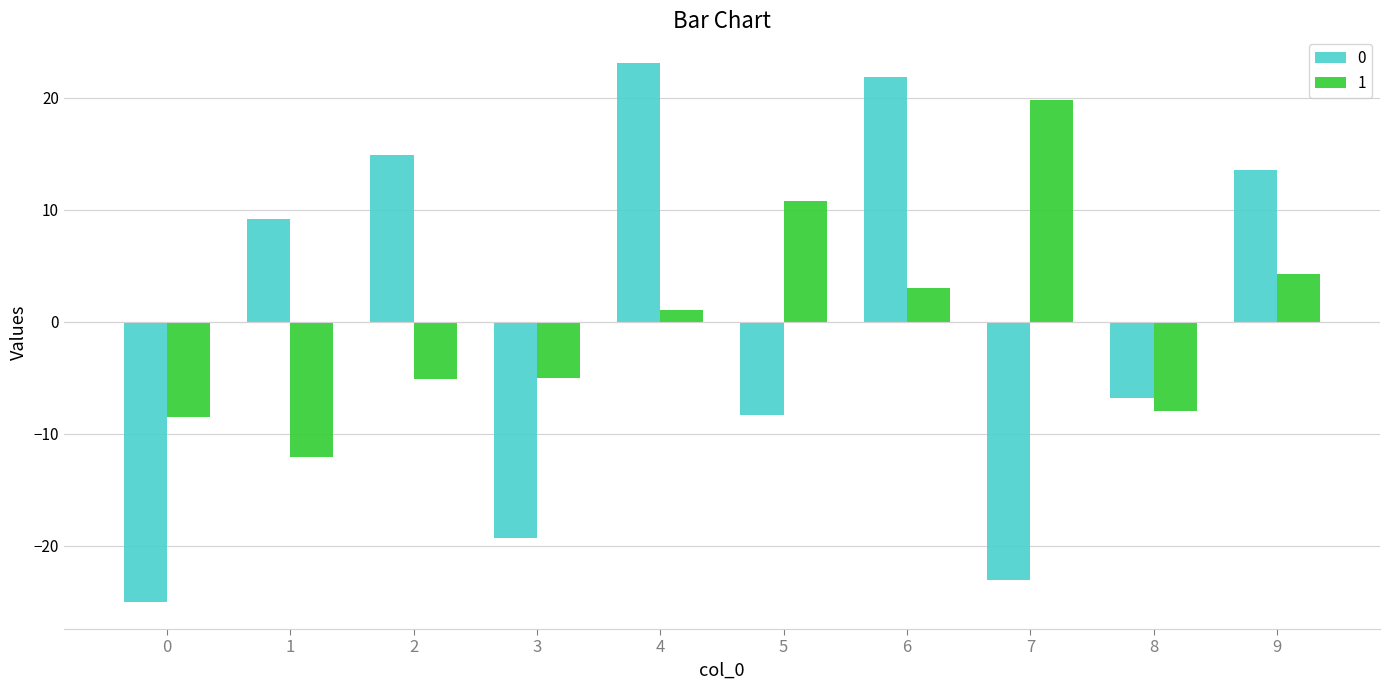

What is the sum of the 1 values at 7 and 0?

11.3